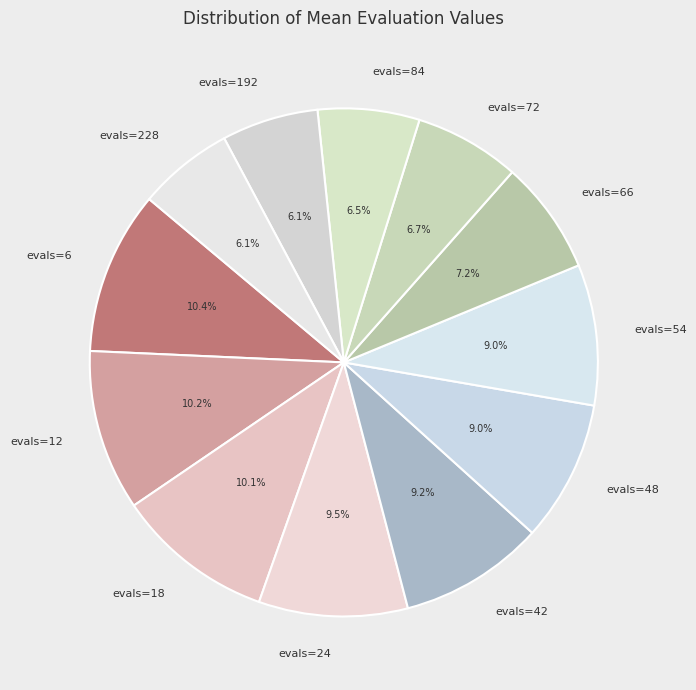

Between evals=84 and evals=66, which is larger?

evals=66